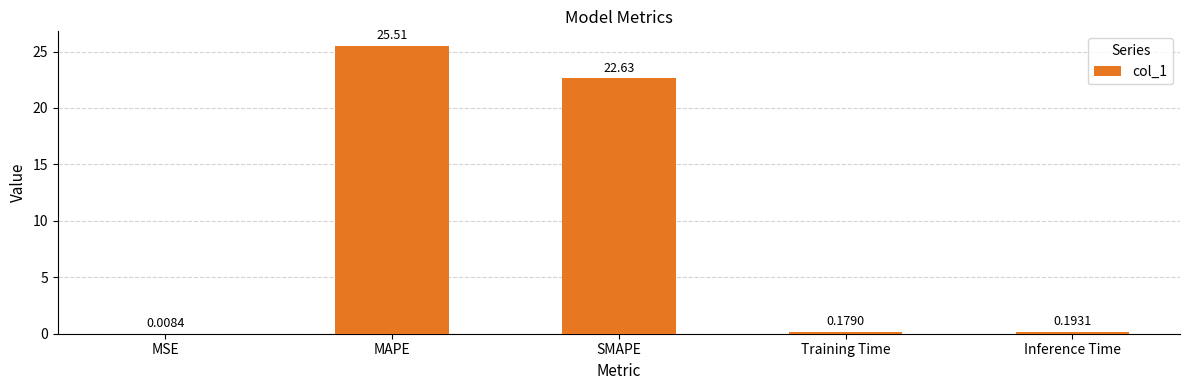

Does the chart contain stacked bars?

No